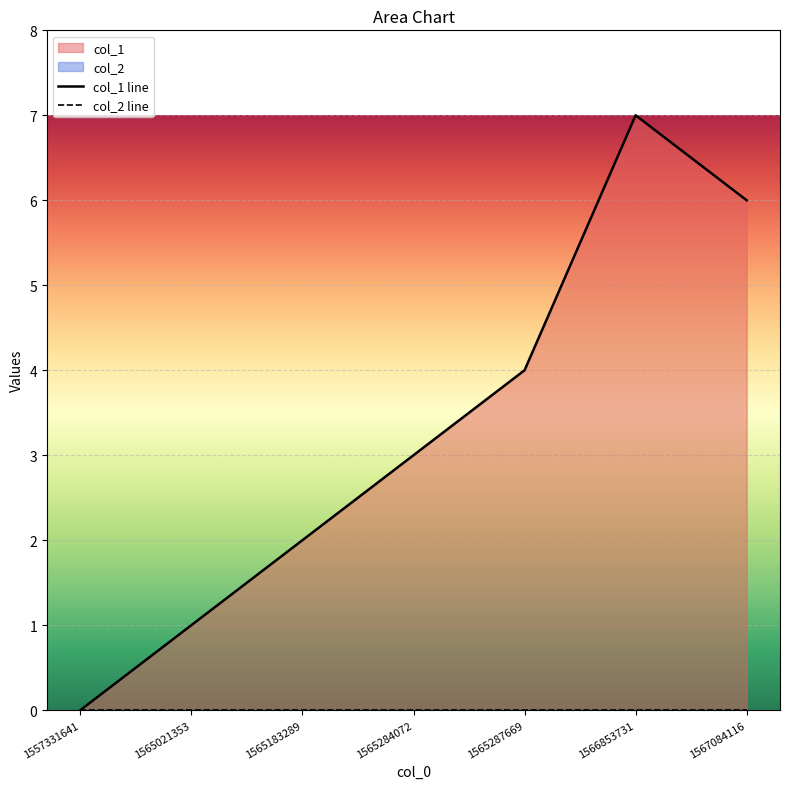

What is the sum of the col_1 line values at 1565021353 and 1567084116?

7